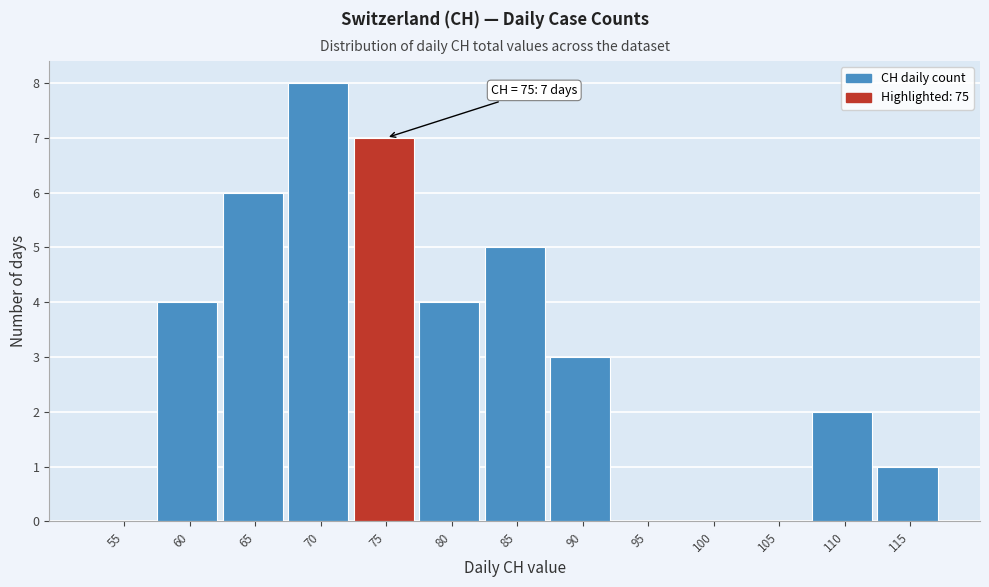

Reading left to right, what are all the values shown in this chart?

55=0	60=4	65=6	70=8	75=7	80=4	85=5	90=3	95=0	100=0	105=0	110=2	115=1